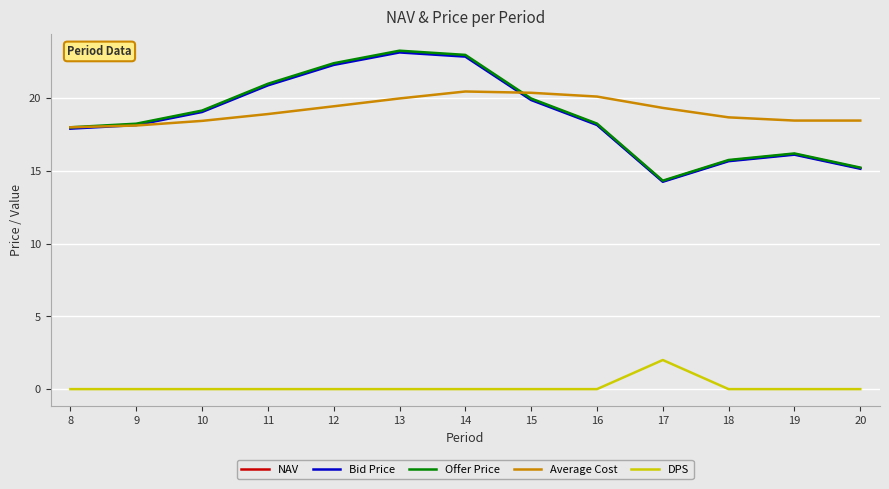

Between 13 and 16, which series saw the biggest shift?

Offer Price